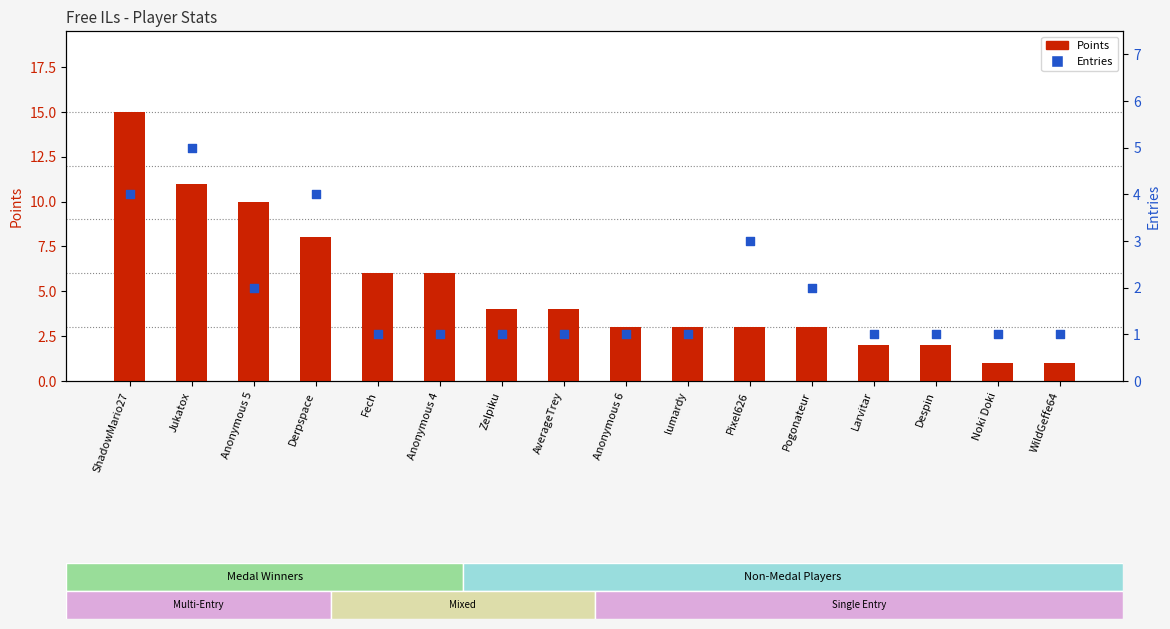

Which series reaches the minimum Y coordinate?

Points